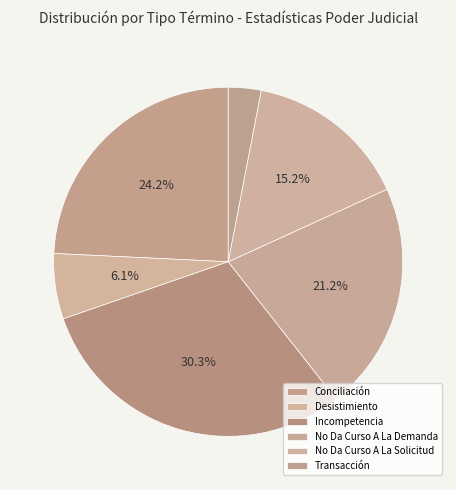

Rank the categories by value from lowest to highest.

Transacción, Desistimiento, No Da Curso A La Solicitud, No Da Curso A La Demanda, Conciliación, Incompetencia